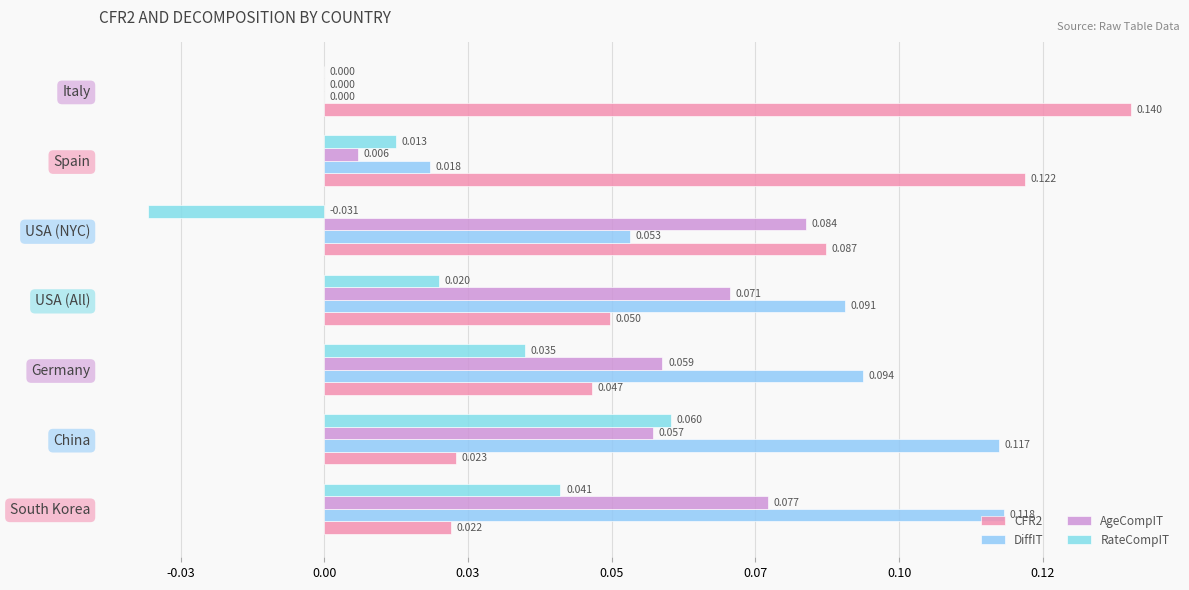

Reading right to left, extract all data points from this chart.

CFR2: 0.1	0.1	0.1	0.0	0.0	0.0	0.0
DiffIT: 0.0	0.0	0.1	0.1	0.1	0.1	0.1
AgeCompIT: 0.0	0.0	0.1	0.1	0.1	0.1	0.1
RateCompIT: 0.0	0.0	-0.0	0.0	0.0	0.1	0.0